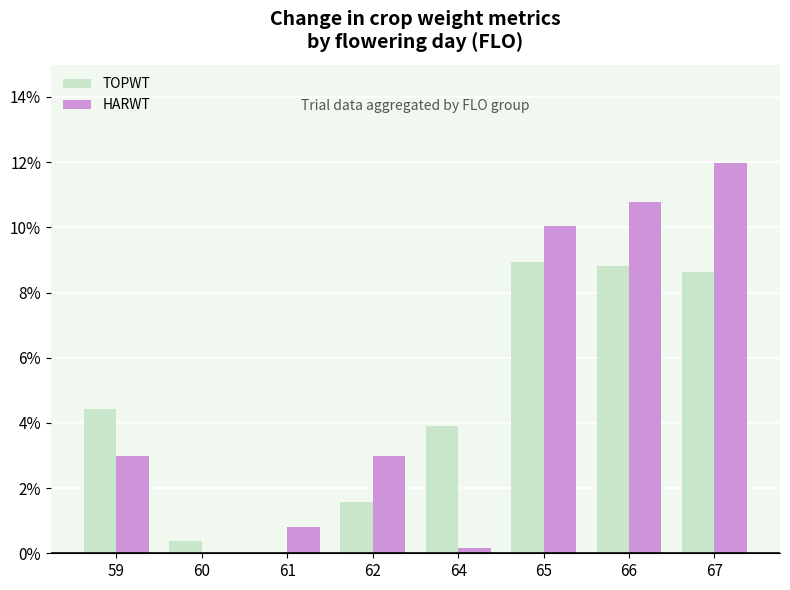

The value of HARWT at 59 is 3.0. True or false?

True